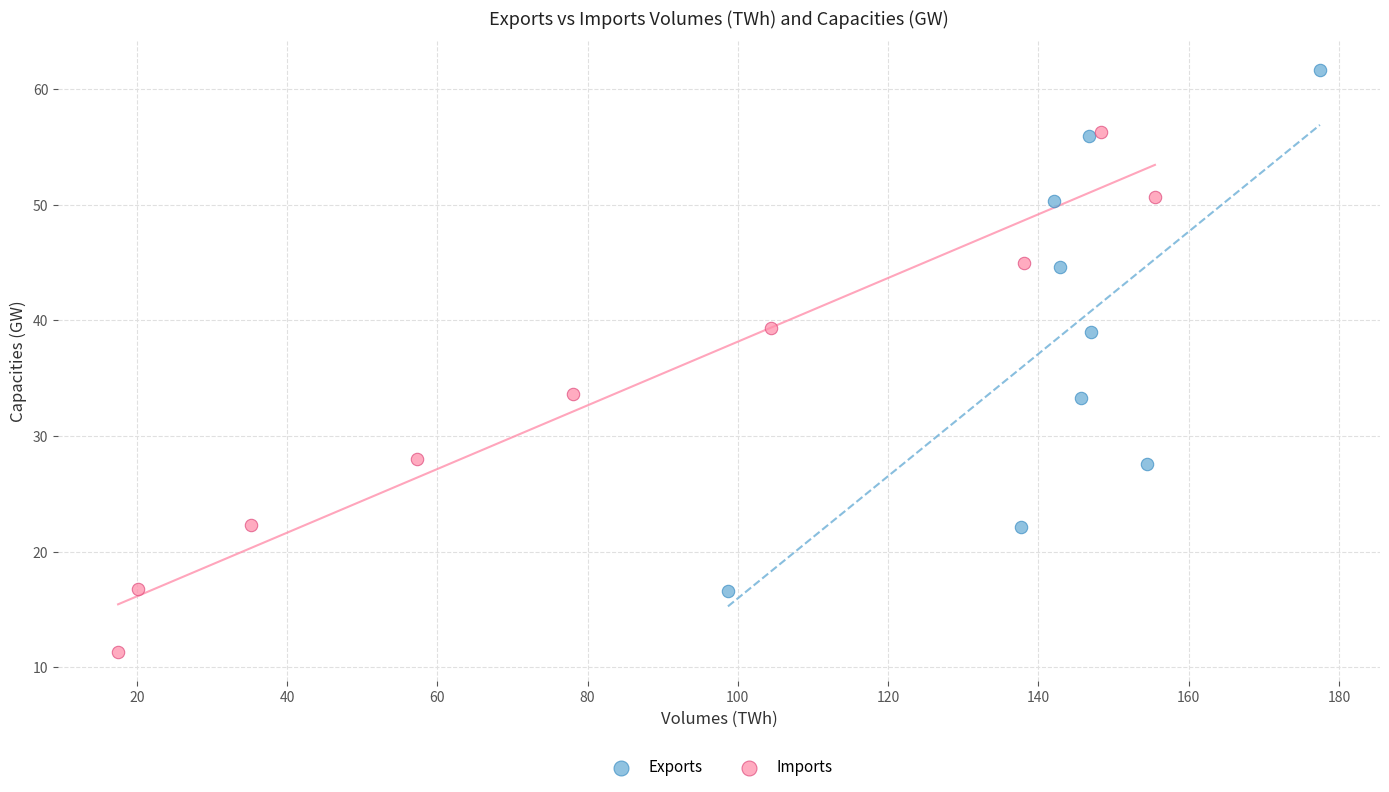

Which series reaches the minimum Y coordinate?

Imports